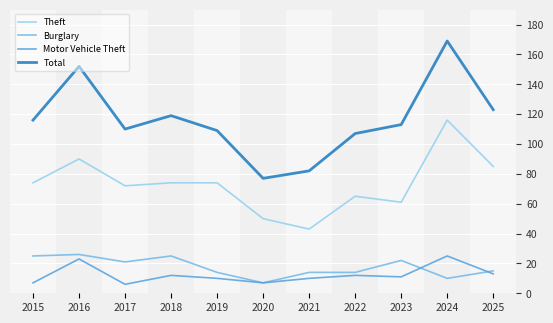

True or false: Motor Vehicle Theft has more than 1 points higher than both neighbors.

True